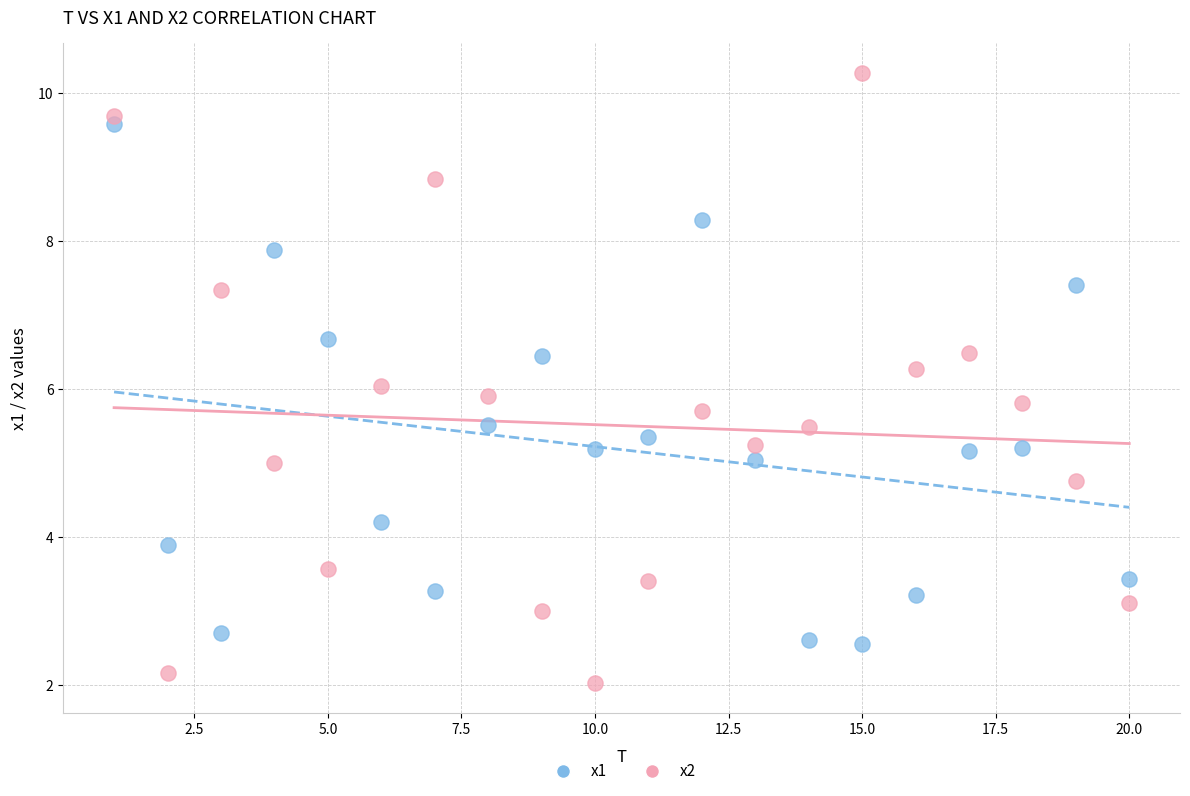

Across all data points, what is the range of Y values (max minus min)?

8.2